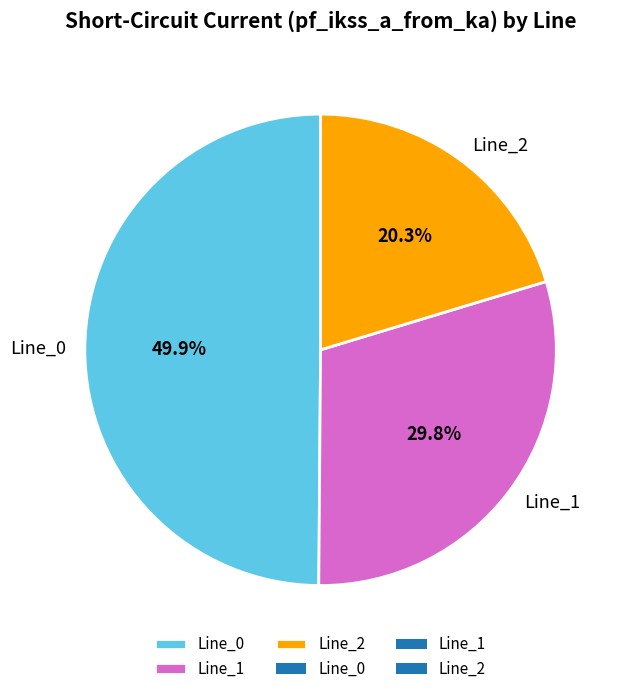

To the nearest percent, what portion does Line_1 represent?

30%